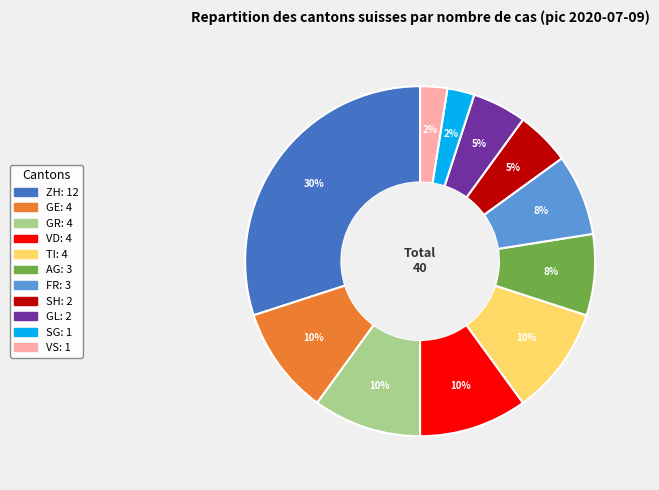

Combined, do GE and SH account for over 50%?

No